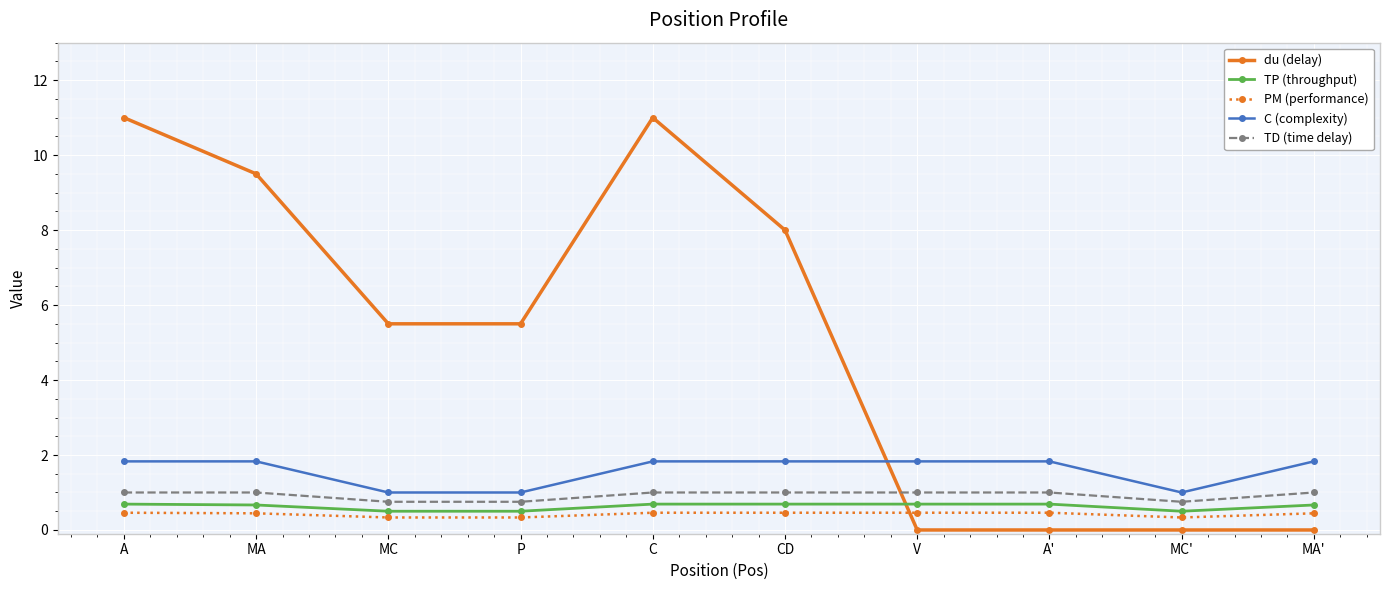

What is the spread (max minus min) of values at MC'?

1.0